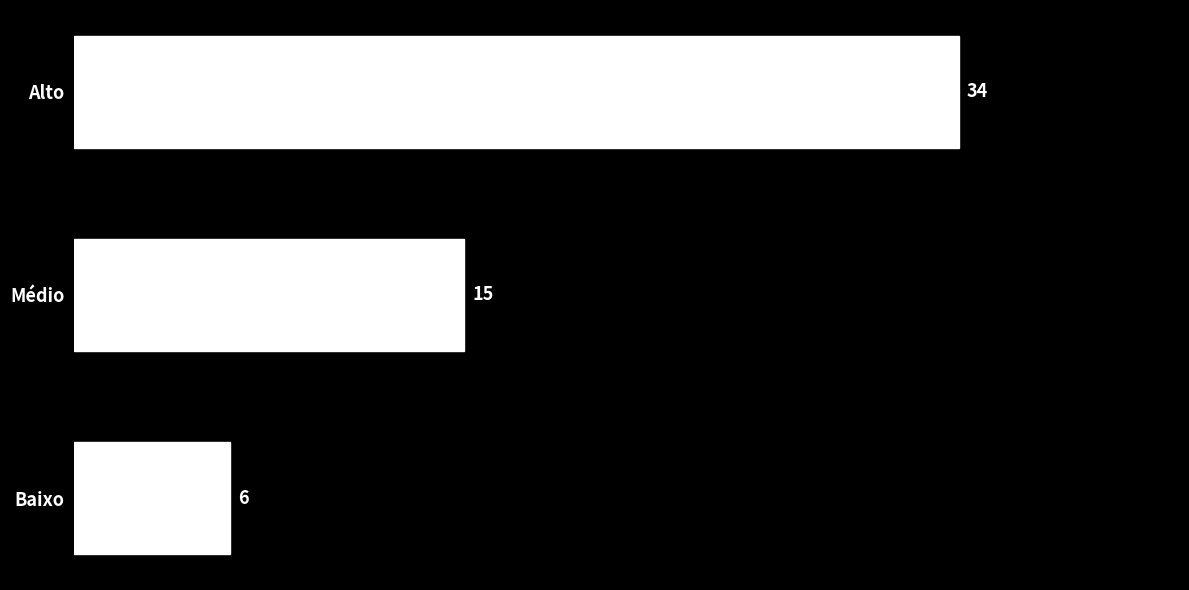

Reading bottom to top, transcribe all the data shown in this chart.

6	15	34